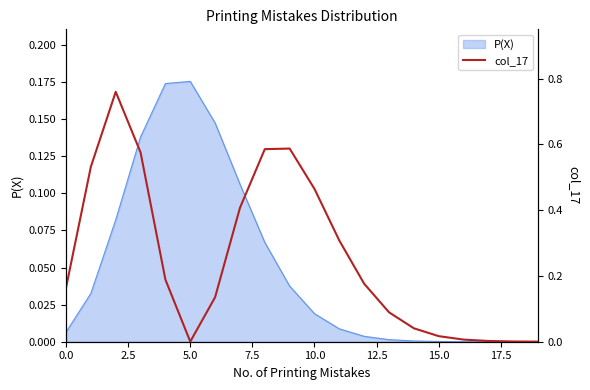

Which category has the lowest value across all series?

19